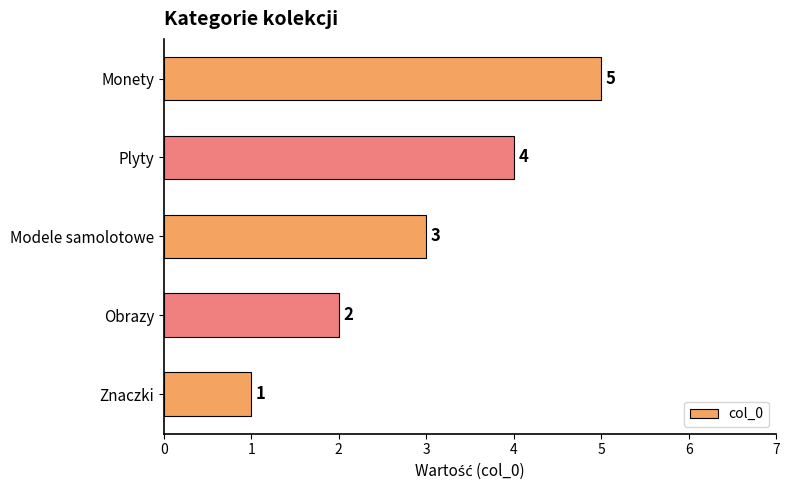

List the labels in order of value, smallest first.

Znaczki, Obrazy, Modele samolotowe, Plyty, Monety